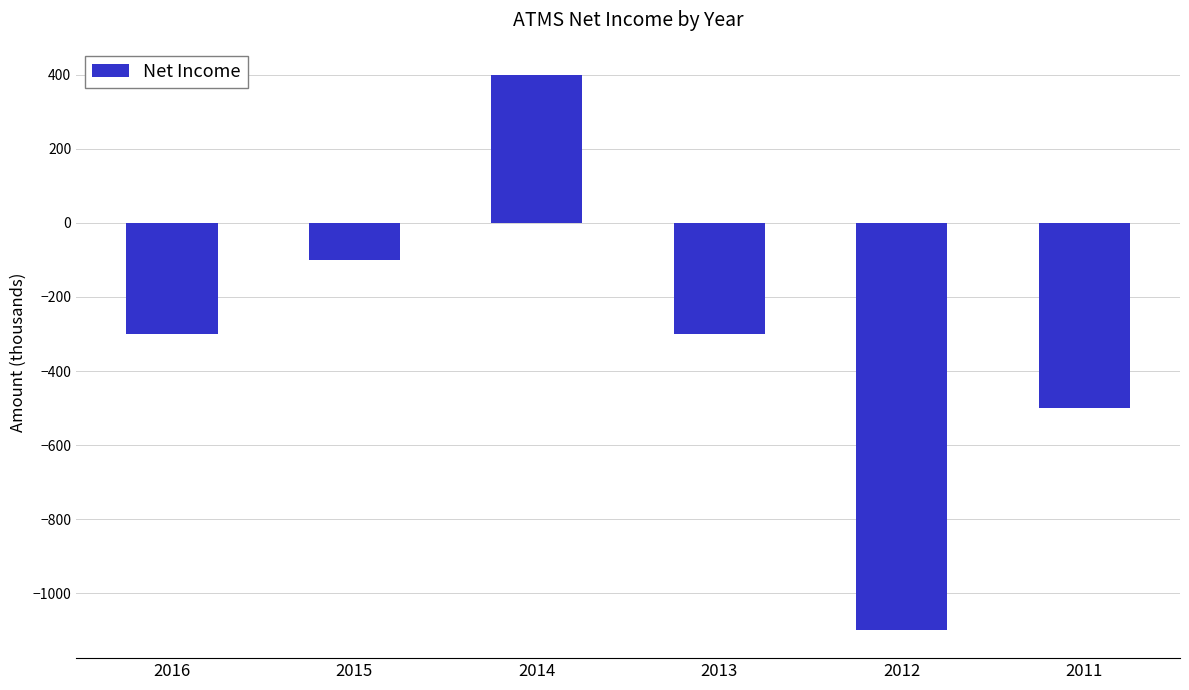

What is the minimum value shown in the chart?

-1100